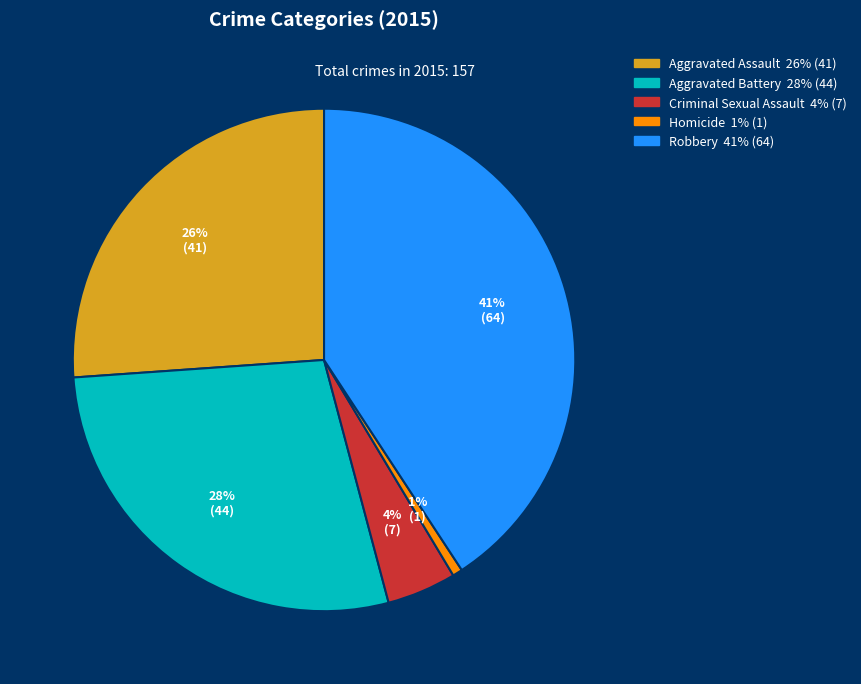

Combined, do Aggravated Battery and Aggravated Assault account for over 50%?

Yes